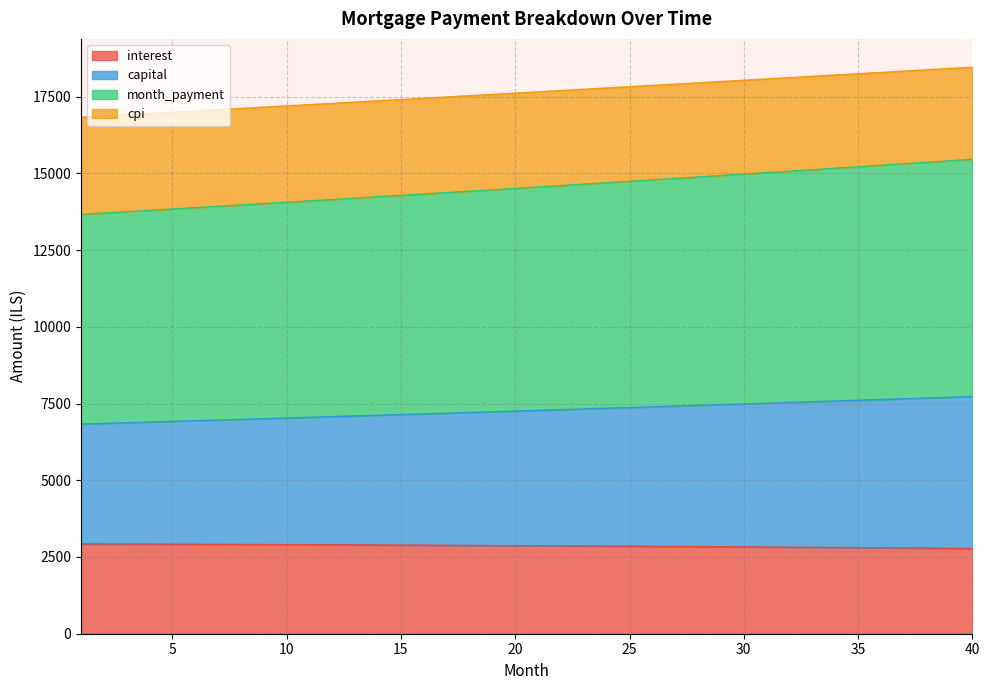

What are all the series names shown in the legend?

interest, capital, month_payment, cpi